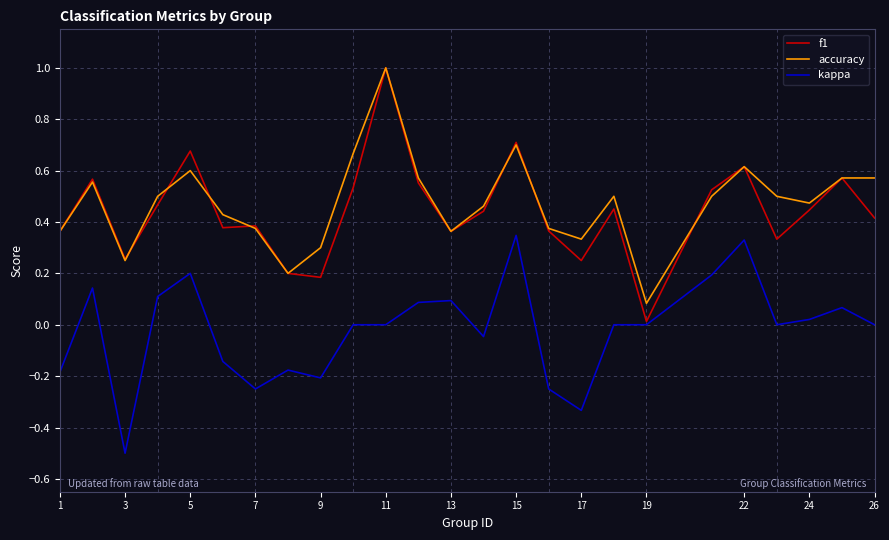

What is the minimum value for kappa?

-0.5